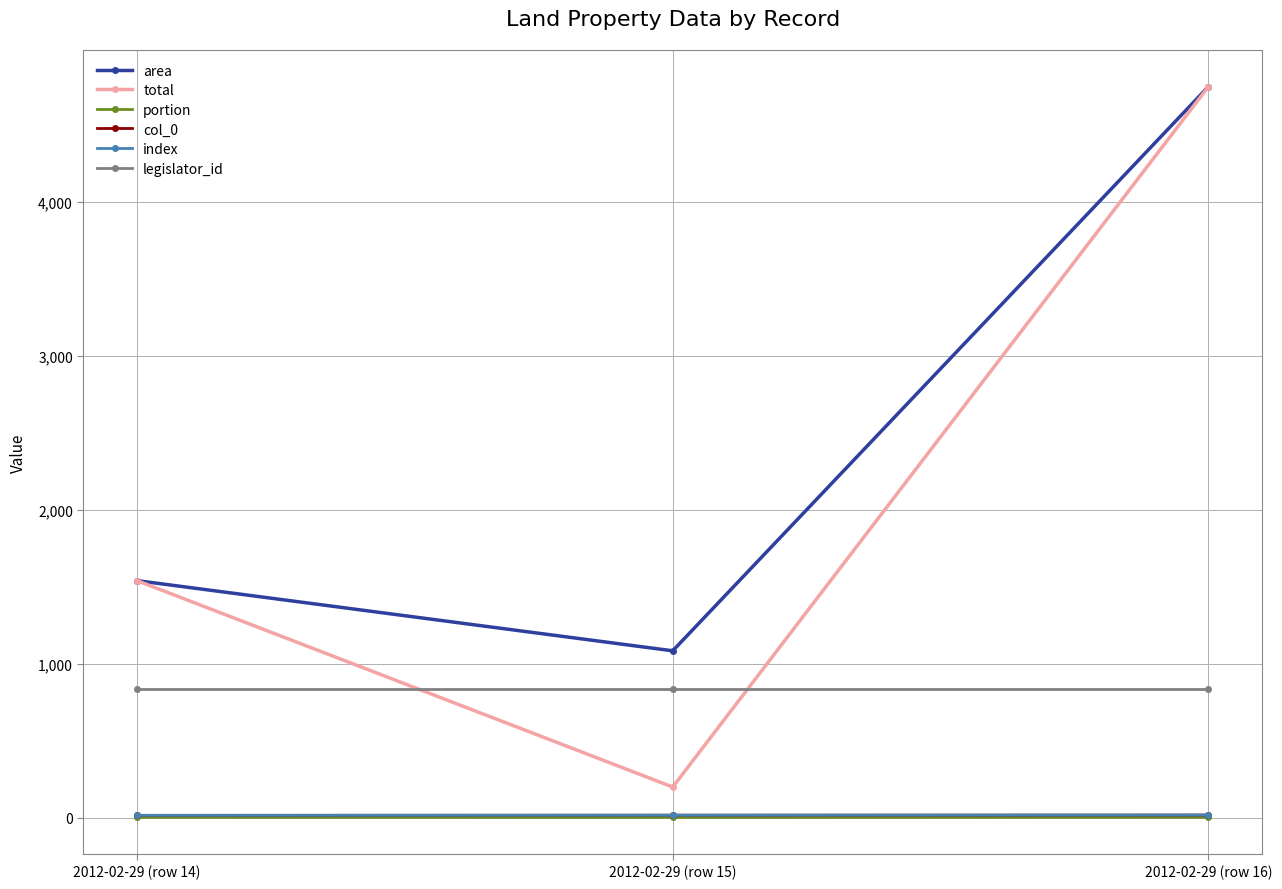

Does the chart have visible grid lines?

Yes